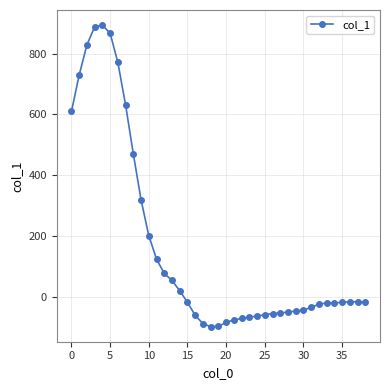

How many negative values are there?

24